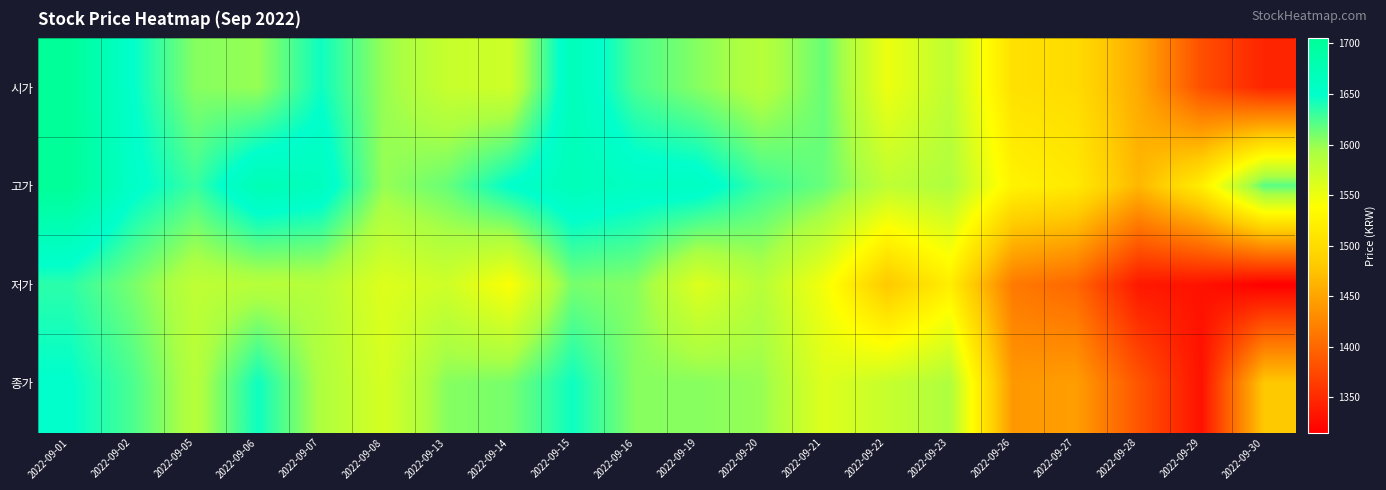

Rank the series by their maximum value, from lowest to highest.

저가, 종가, 시가, 고가